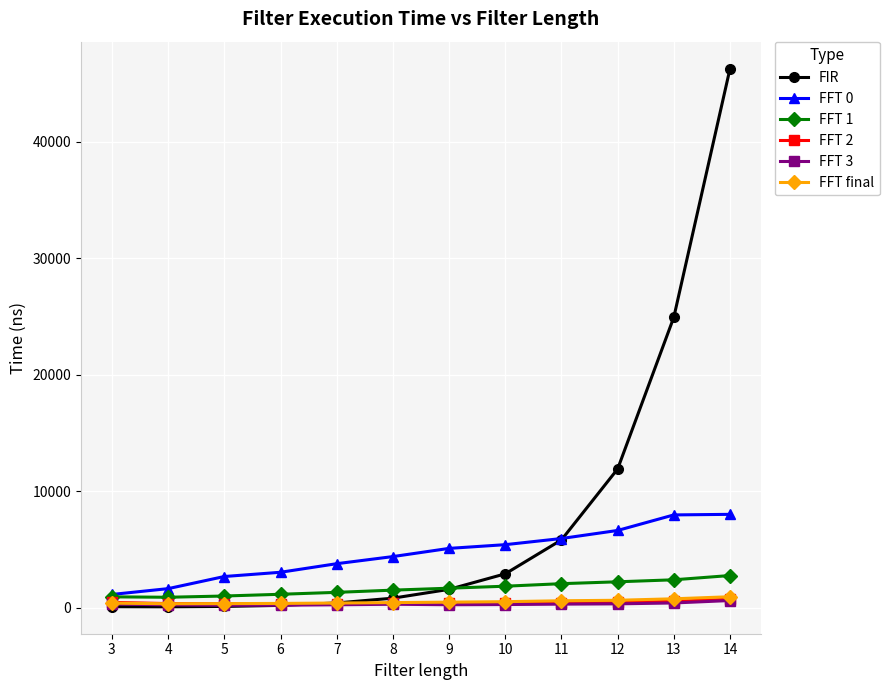

True or false: FFT final and FFT 3 cross at least once.

False